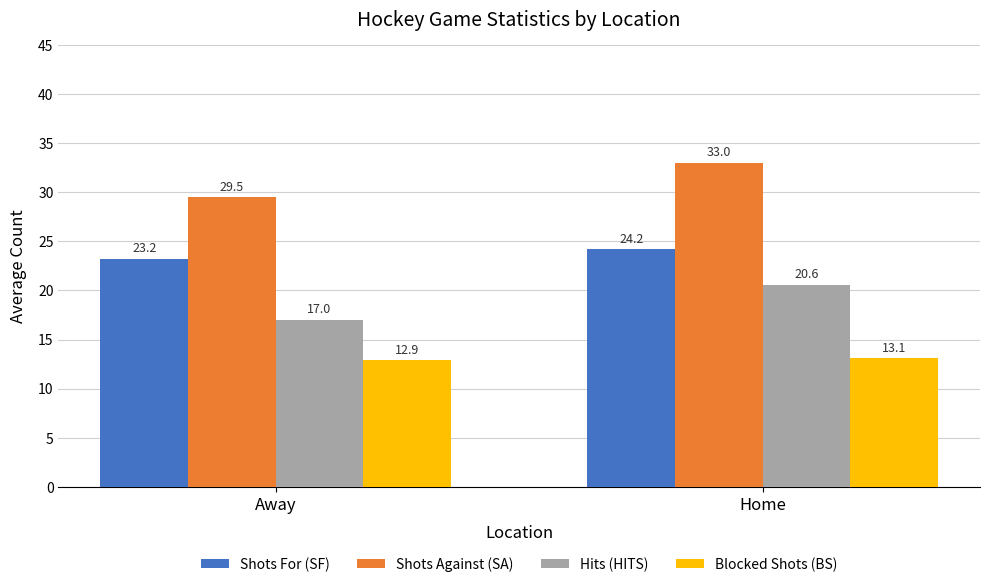

How many groups of bars are there?

2